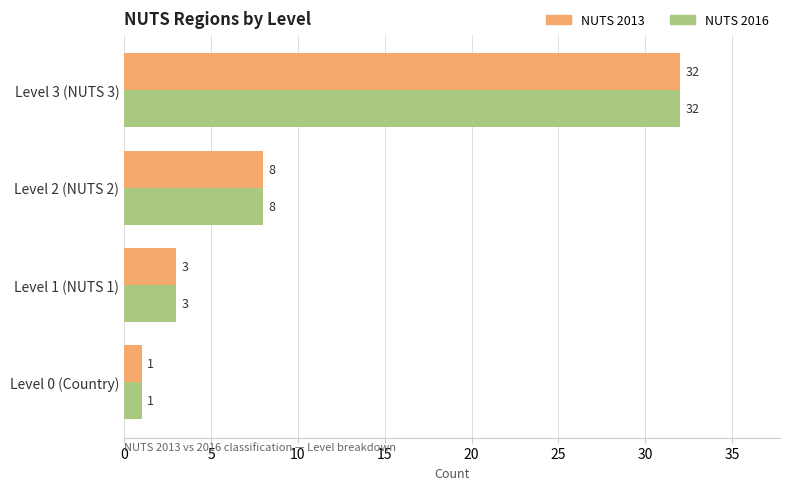

Is it true that NUTS 2016 equals 5 at Level 1 (NUTS 1)?

False